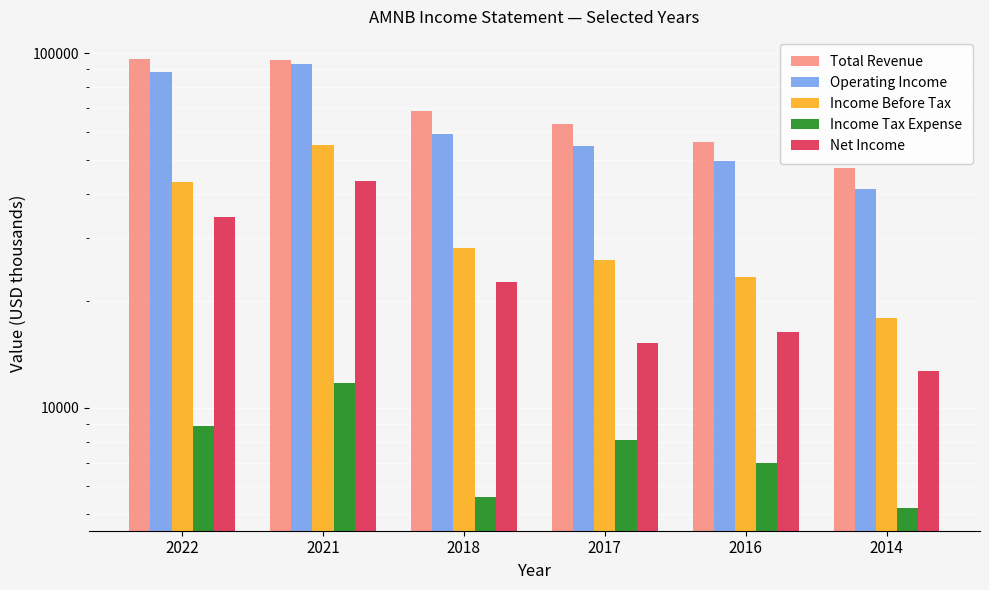

How many bars are there in each group?

5